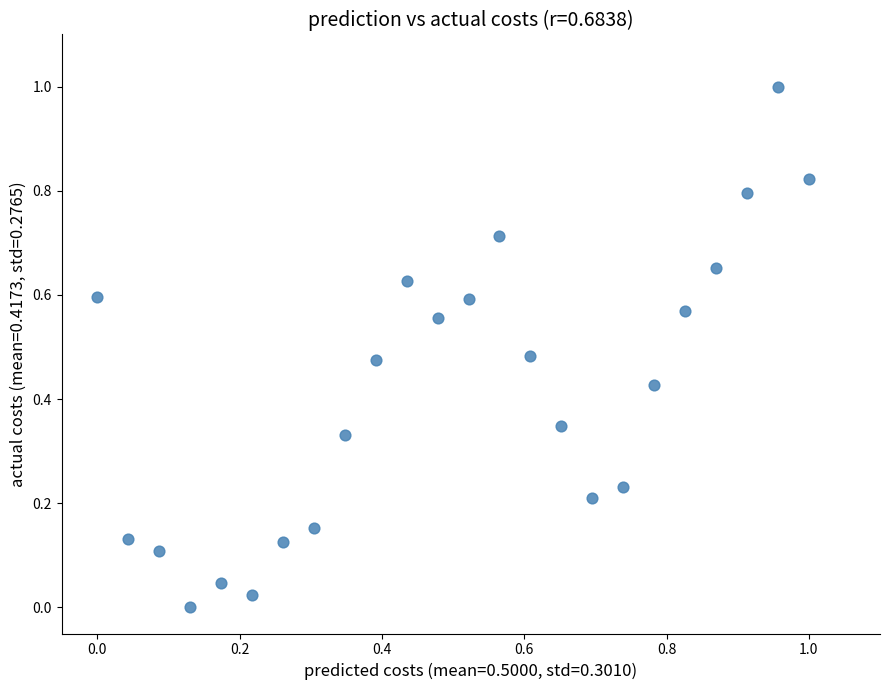

What is the range of Y values (max minus min)?

1.0